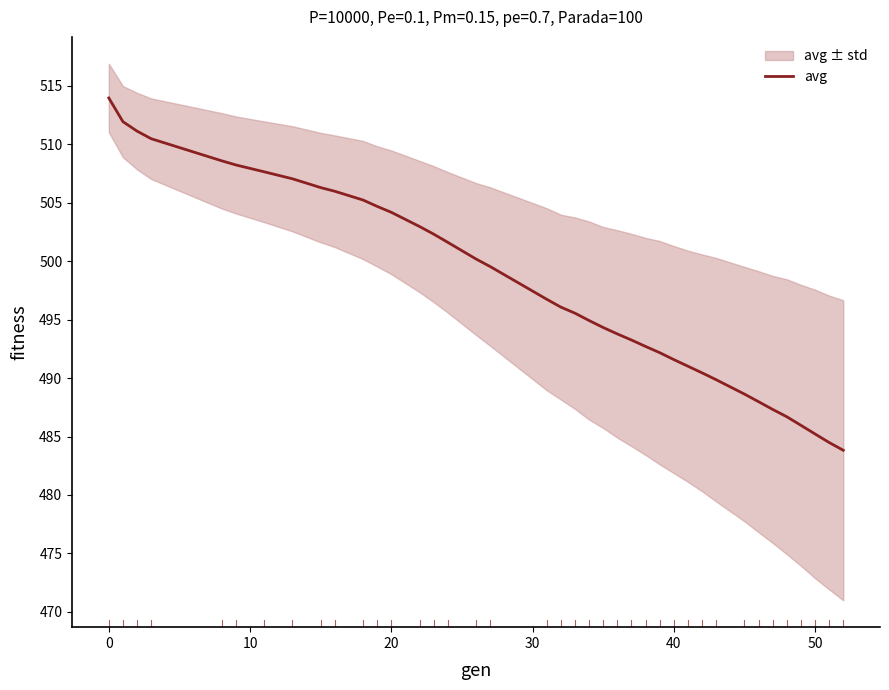

The value of avg at 50 is 815.5. True or false?

False